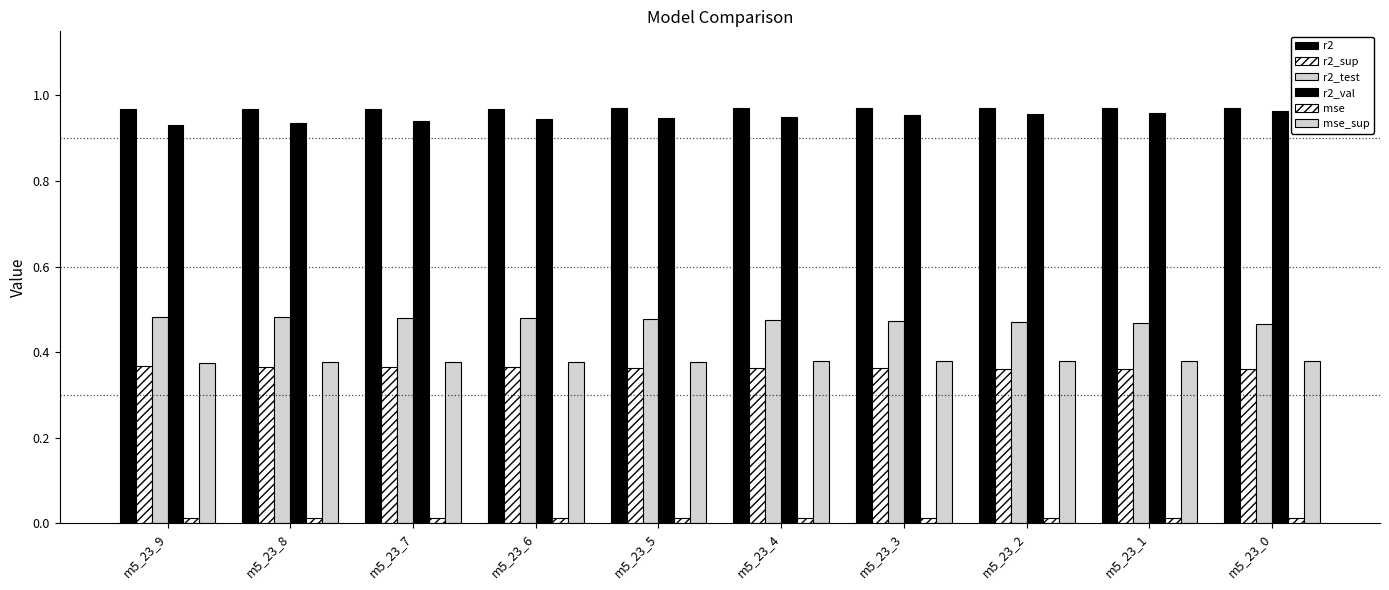

Count the number of data series in this chart.

6